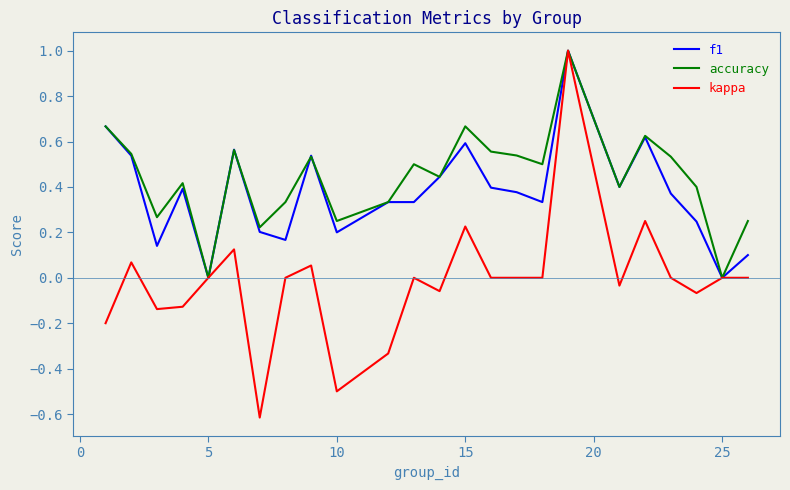

Which series has the largest range (max minus min)?

kappa